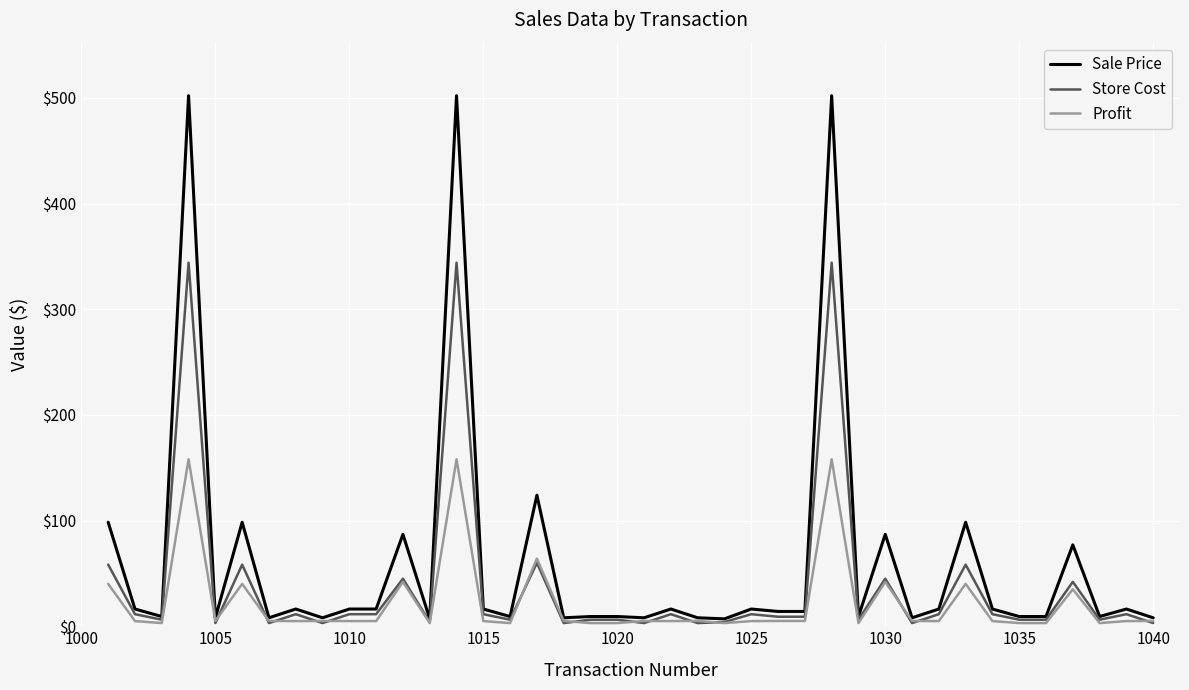

What is the maximum value shown in the chart?

502.0